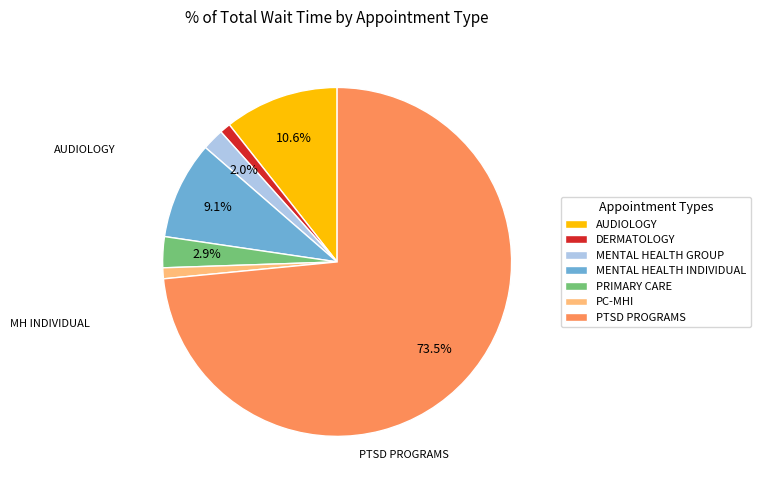

What is the largest slice in the pie chart?

PTSD PROGRAMS